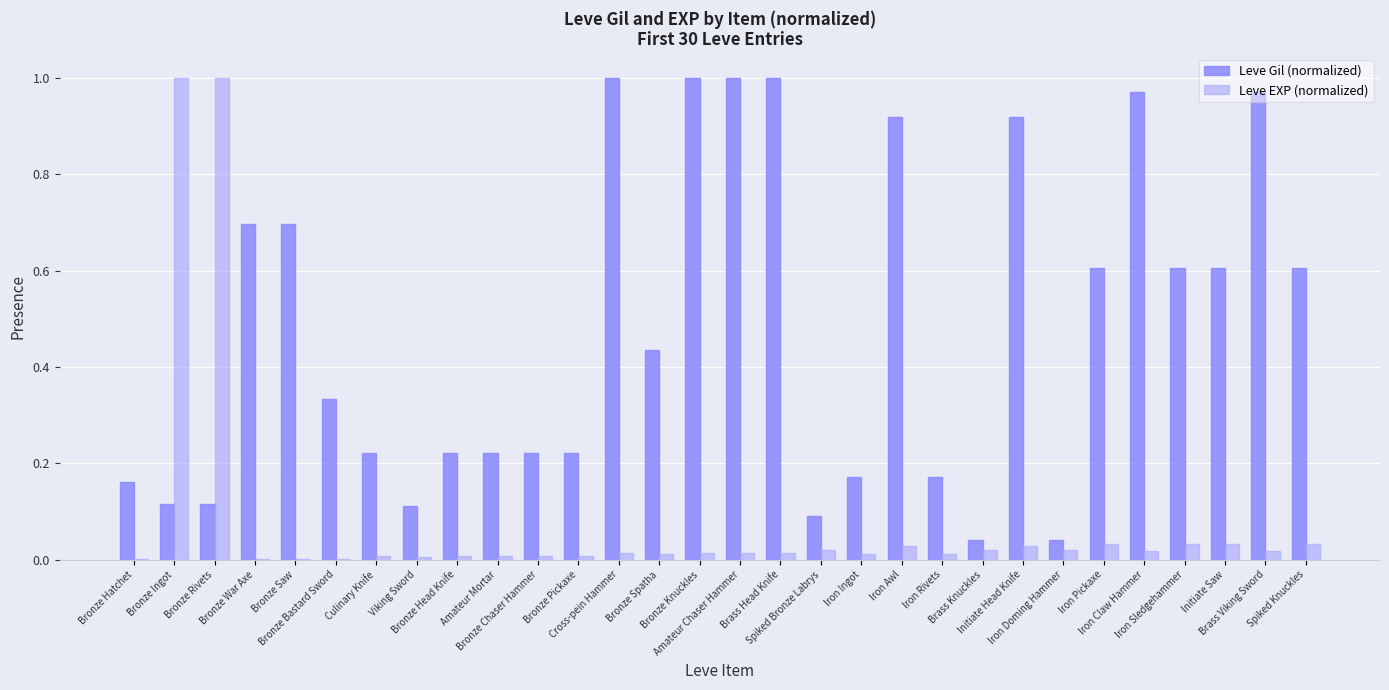

What is the sum of all Leve Gil (normalized) values?

14.5